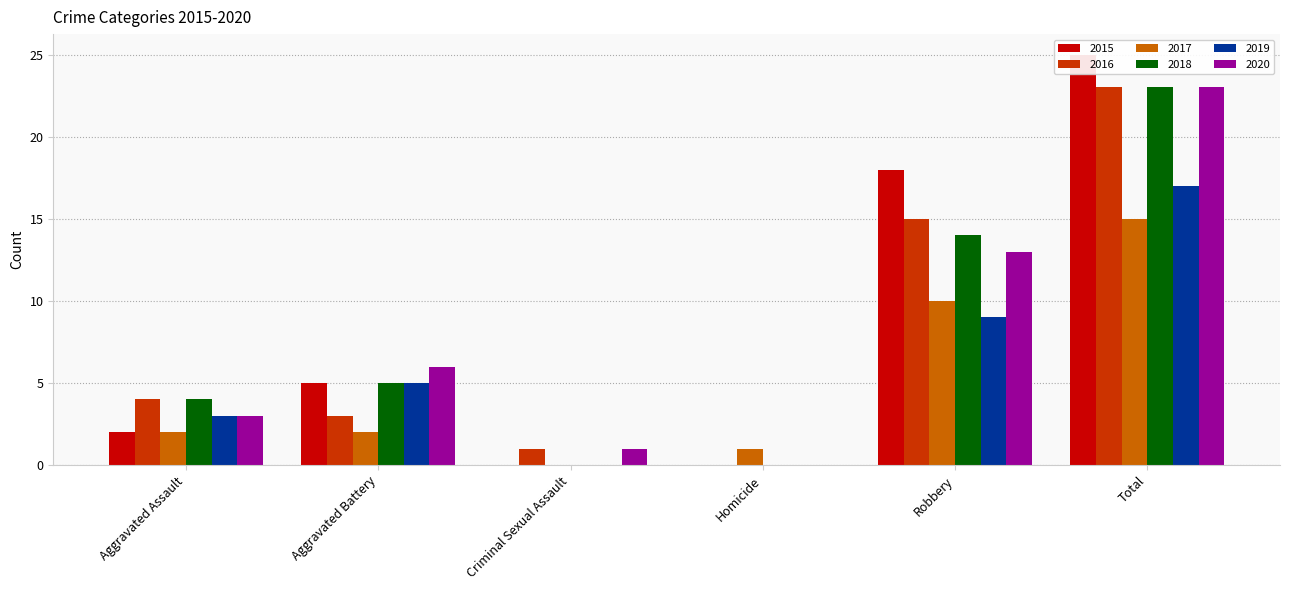

Read the 2020 value at Robbery.

13